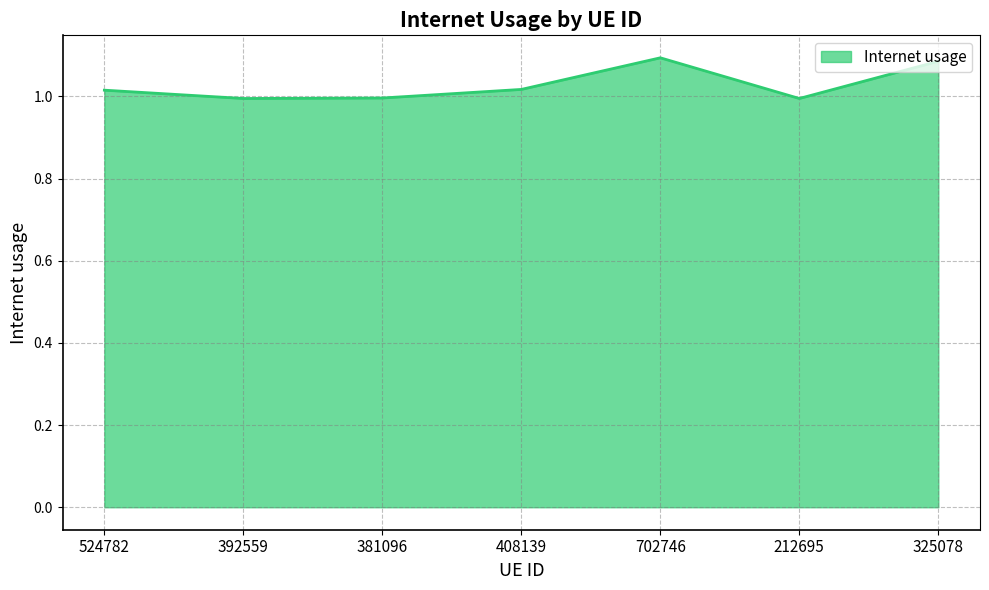

What is the ratio of the value at 524782 to the value at 325078?

0.9